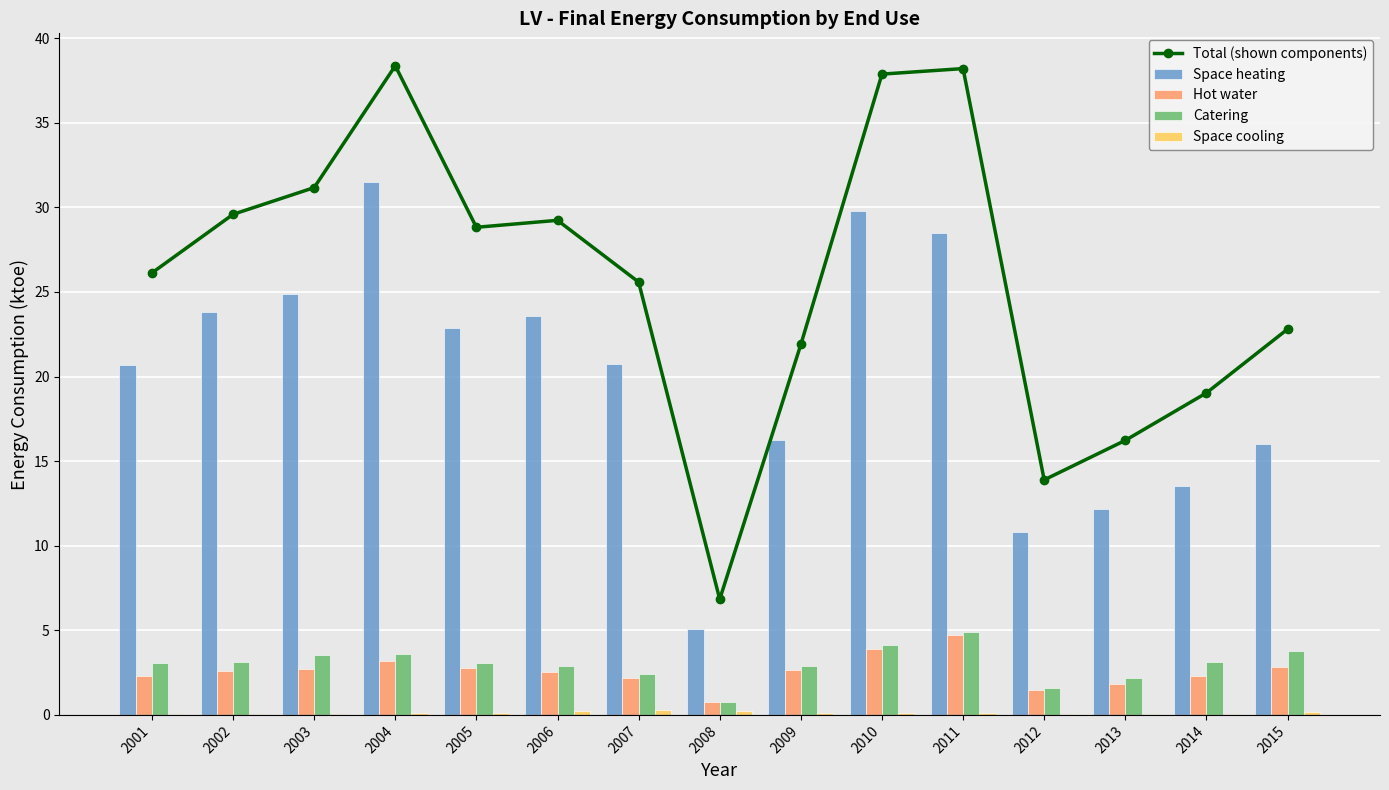

Rank the categories by Space cooling value from highest to lowest.

2007, 2006, 2008, 2015, 2004, 2005, 2009, 2010, 2011, 2001, 2014, 2002, 2003, 2013, 2012